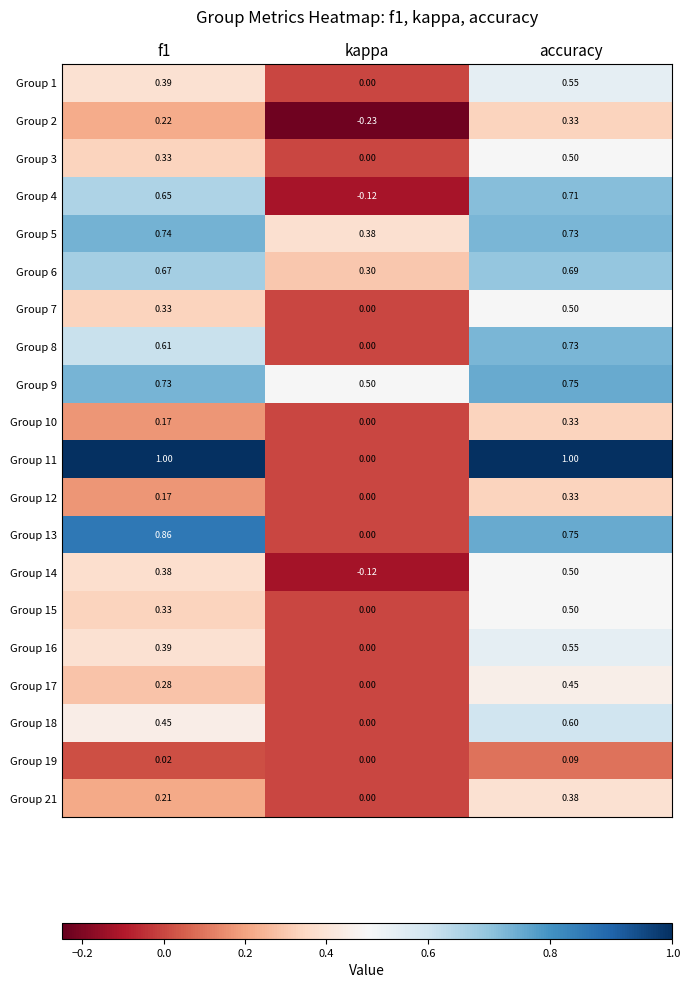

Is the value of Group 21 at f1 greater than the value of Group 2 at accuracy?

No